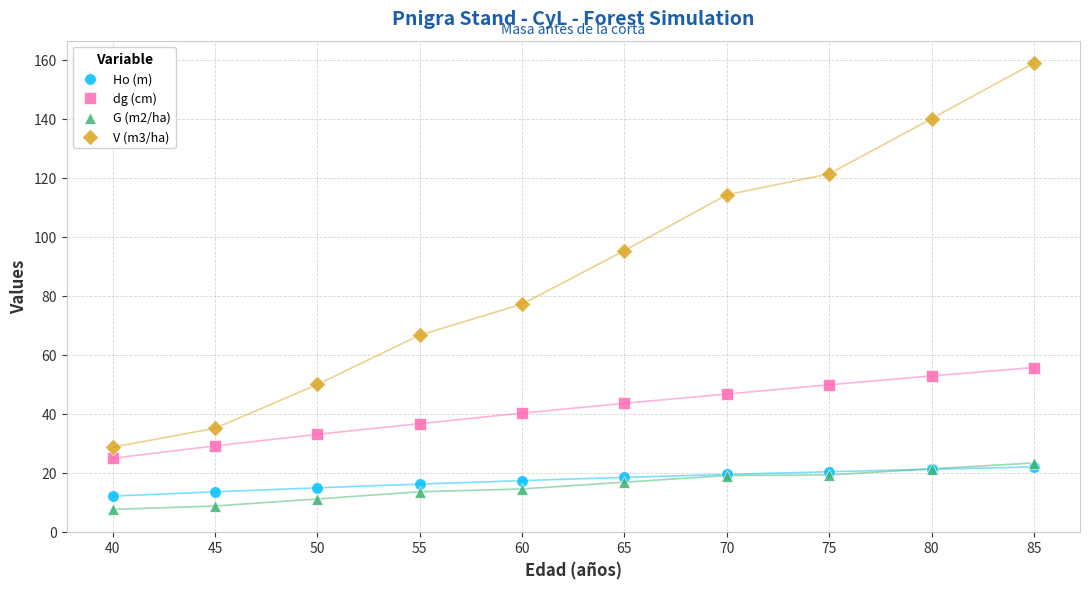

Across all series, what Y value is closest to 83?

77.1